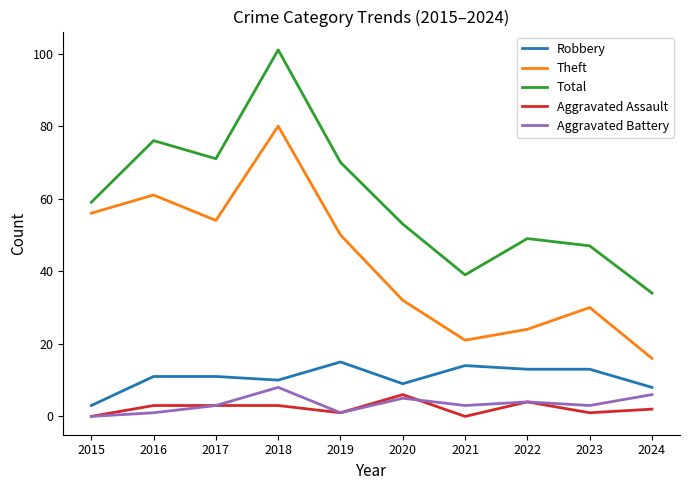

Which series has the largest total across all categories?

Total